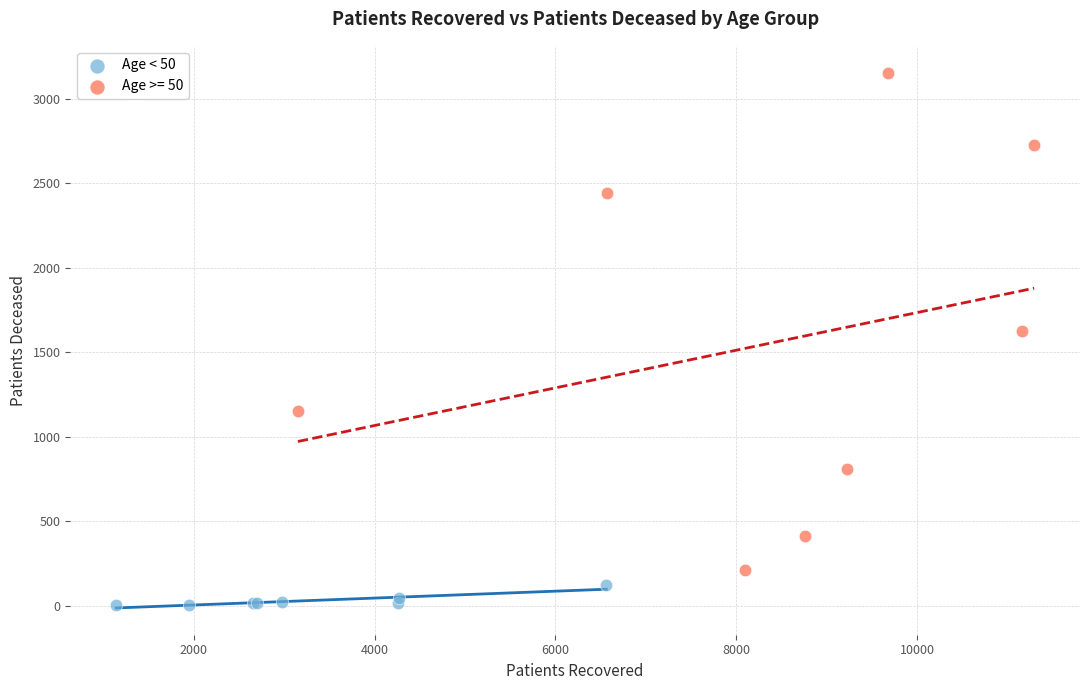

Which series reaches the maximum Y coordinate?

Age >= 50